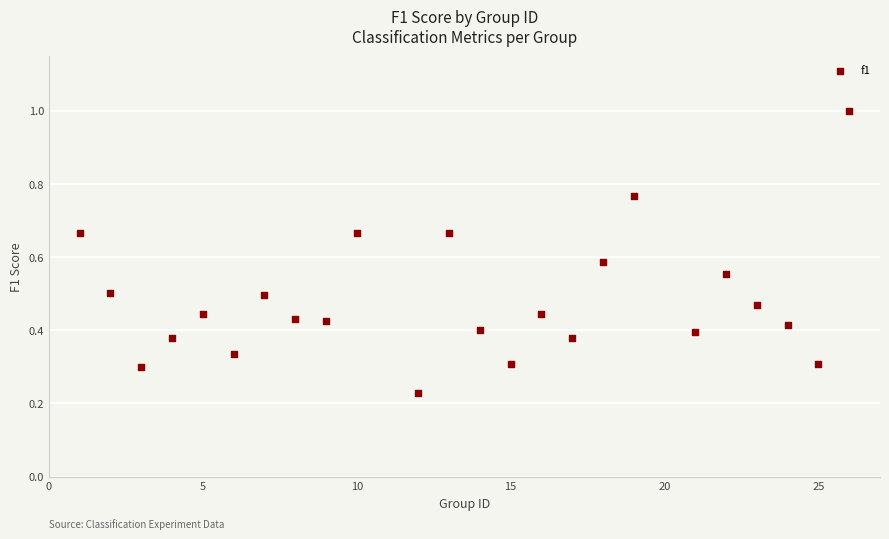

What is the range of X values (max minus min)?

25.0